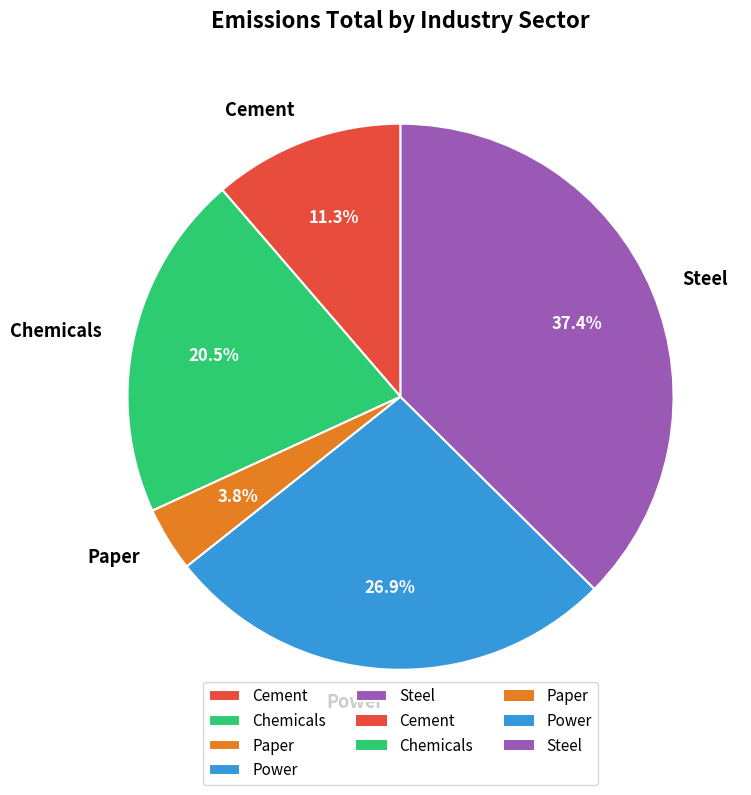

Is the sum of Cement and Paper greater than half?

No